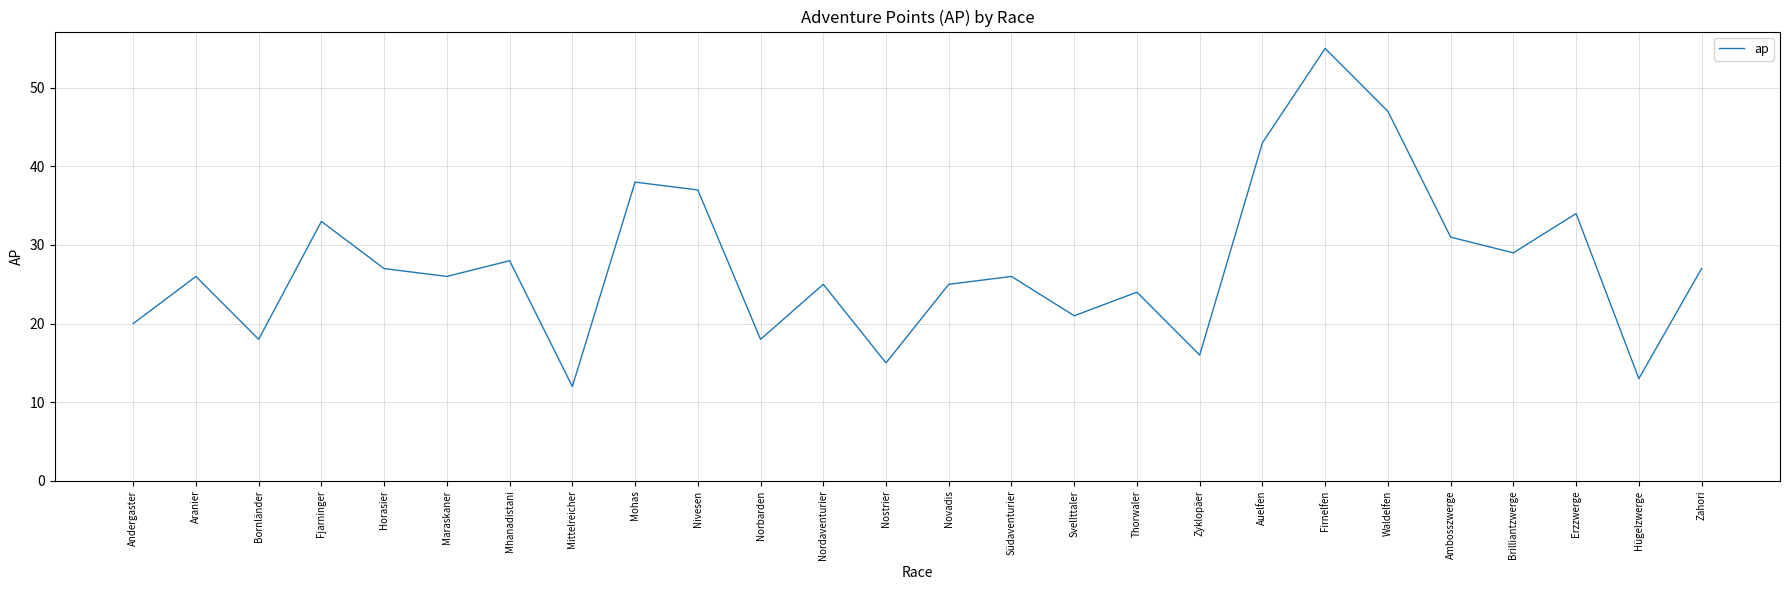

What position from the left is Horasier?

5